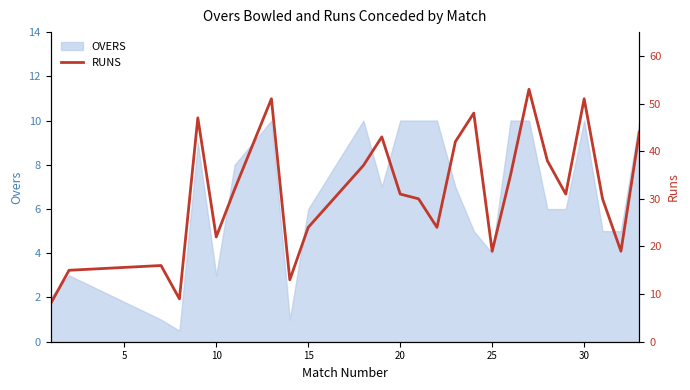

How many data points are less than 31?

12